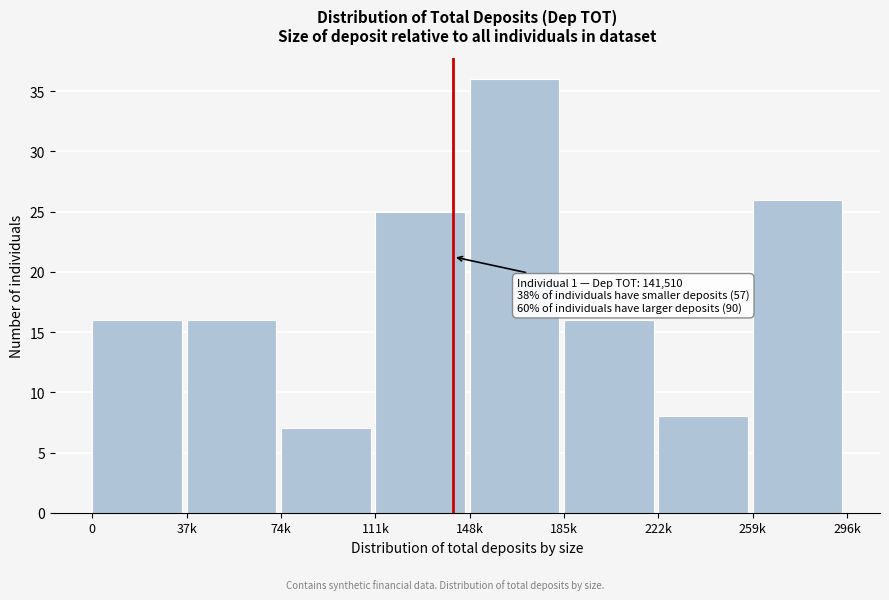

Reading left to right, extract all data points from this chart.

0=16	37k=16	74k=7	111k=25	148k=36	185k=16	222k=8	259k=26